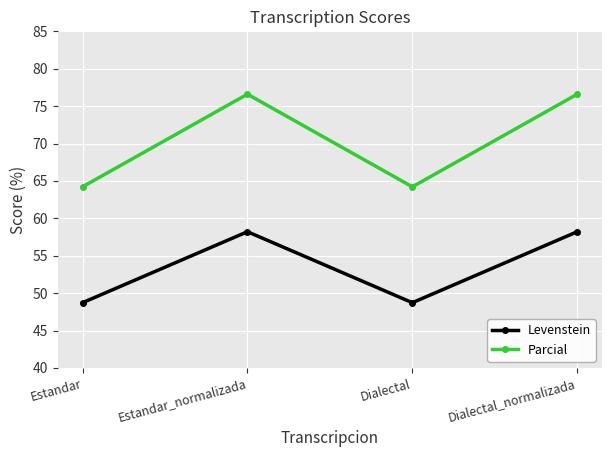

How many distinct data groups are displayed?

2